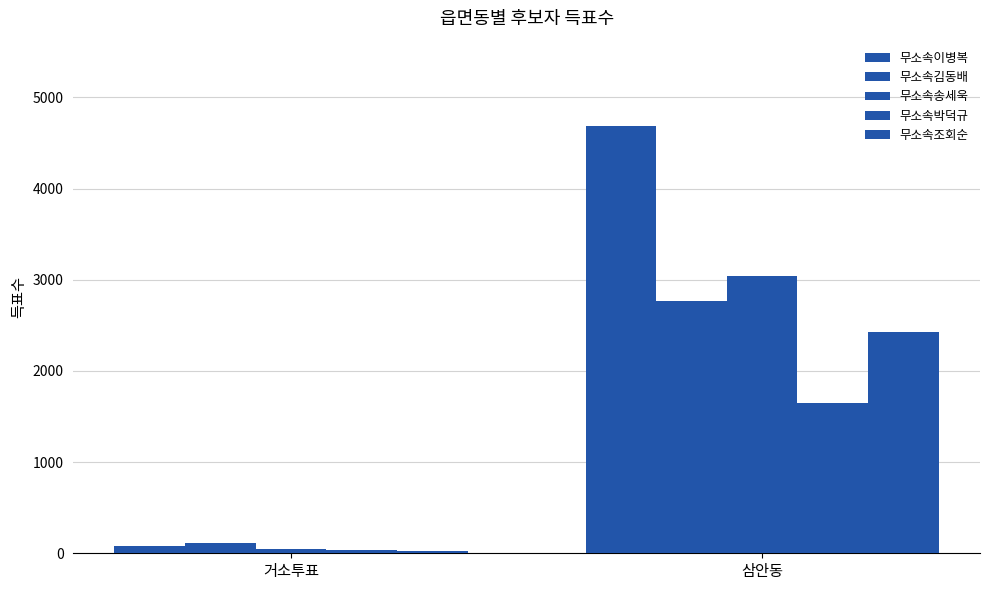

At which label is 무소속김동배 closest to 1435?

거소투표